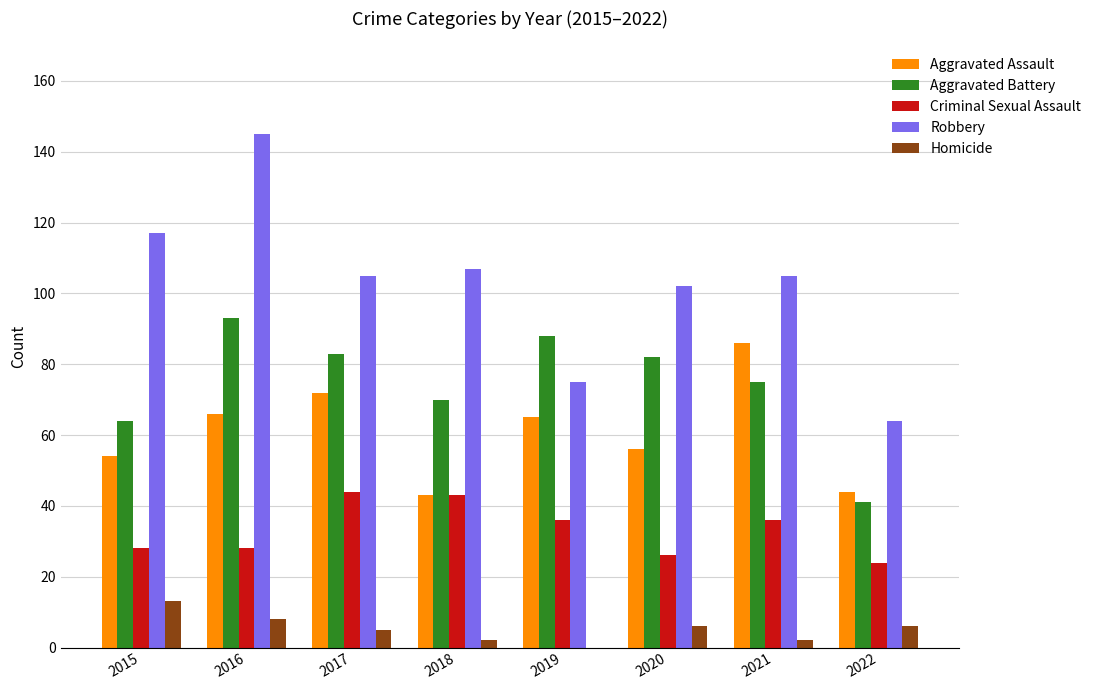

What is the maximum value for Homicide?

13